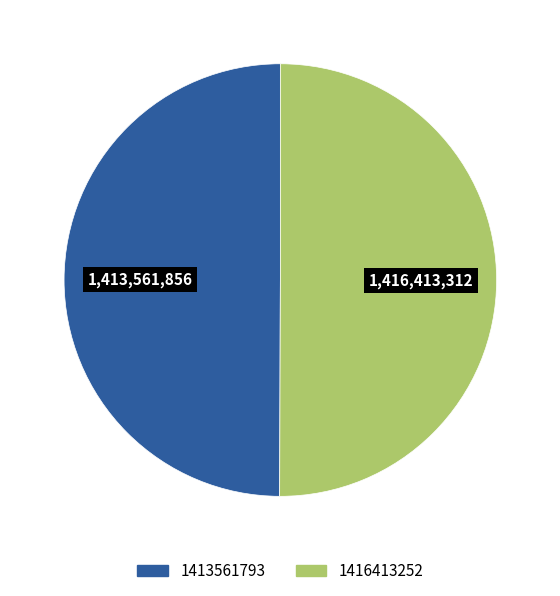

Combined, do 1416413252 and 1413561793 account for over 50%?

Yes